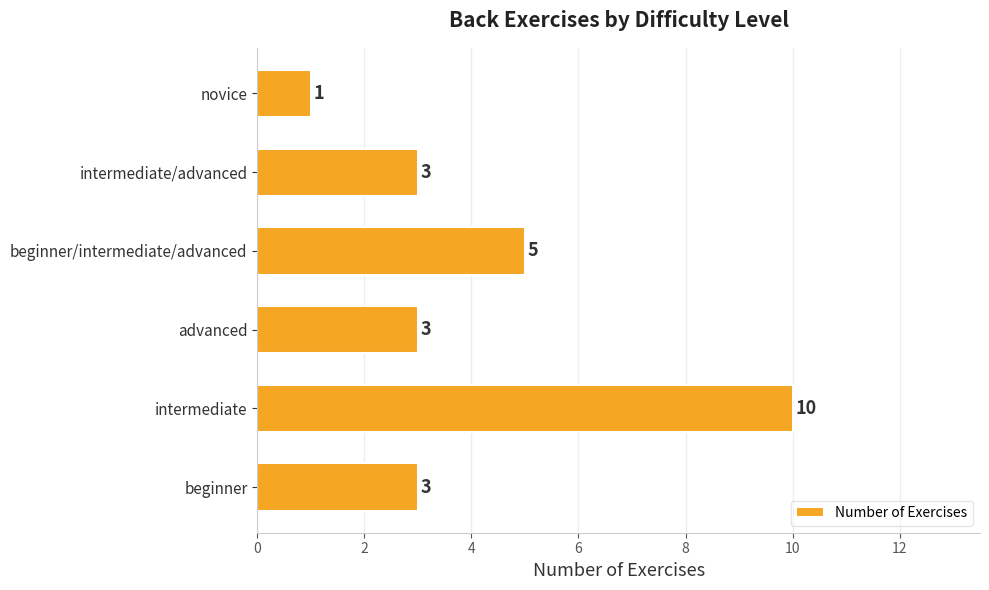

What is the greatest value displayed?

10